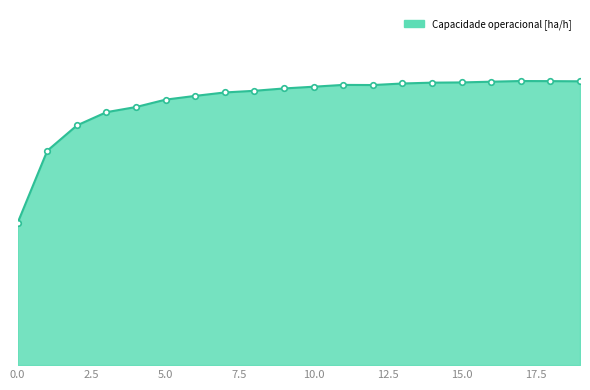

What is the difference between the second highest and second lowest values?

0.5